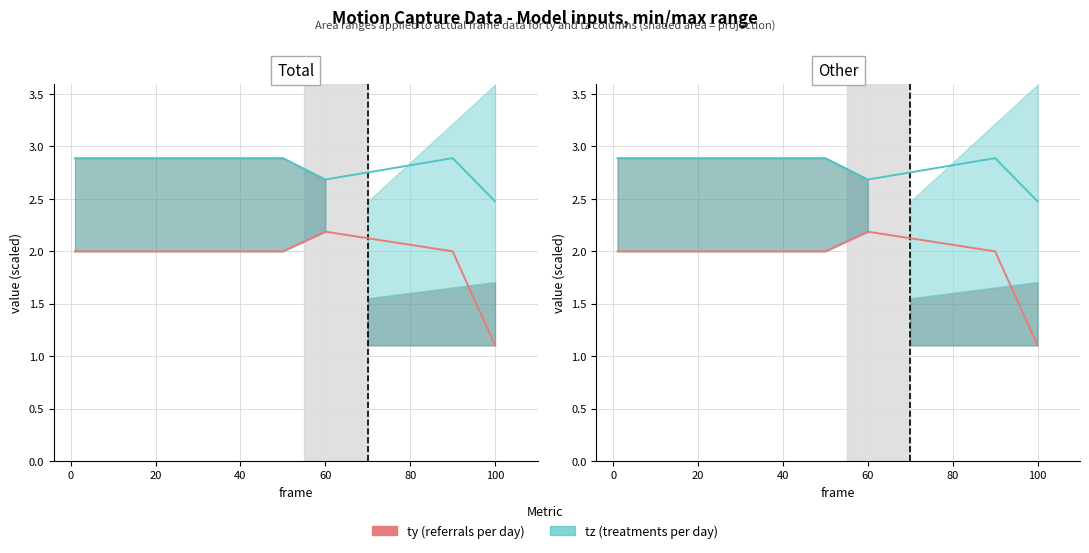

Which series has the largest total across all categories?

tz (treatments per day)